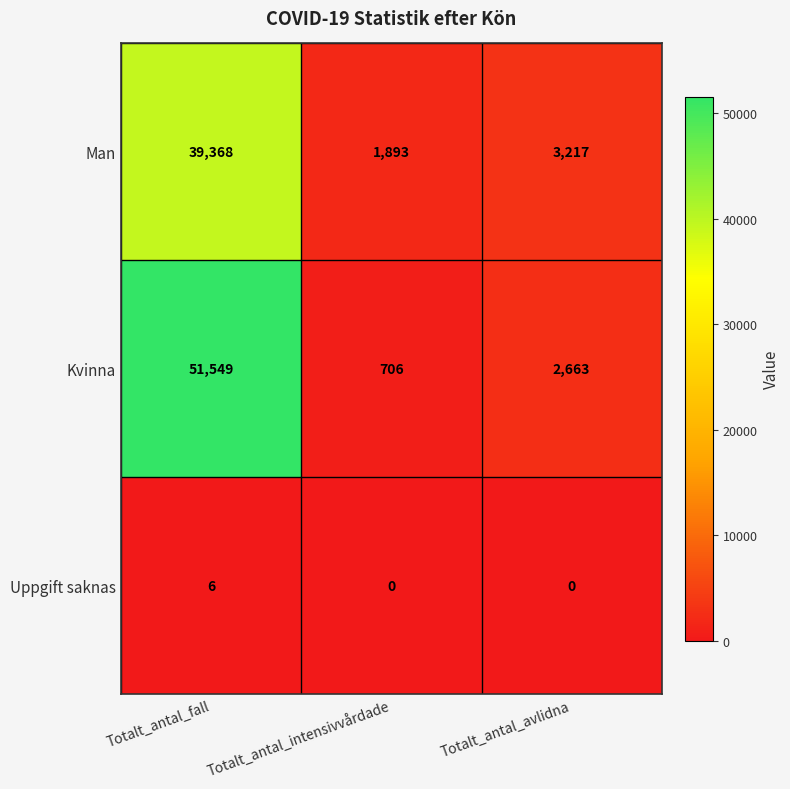

At Totalt_antal_fall, list the series in order from smallest to largest.

Uppgift saknas, Man, Kvinna